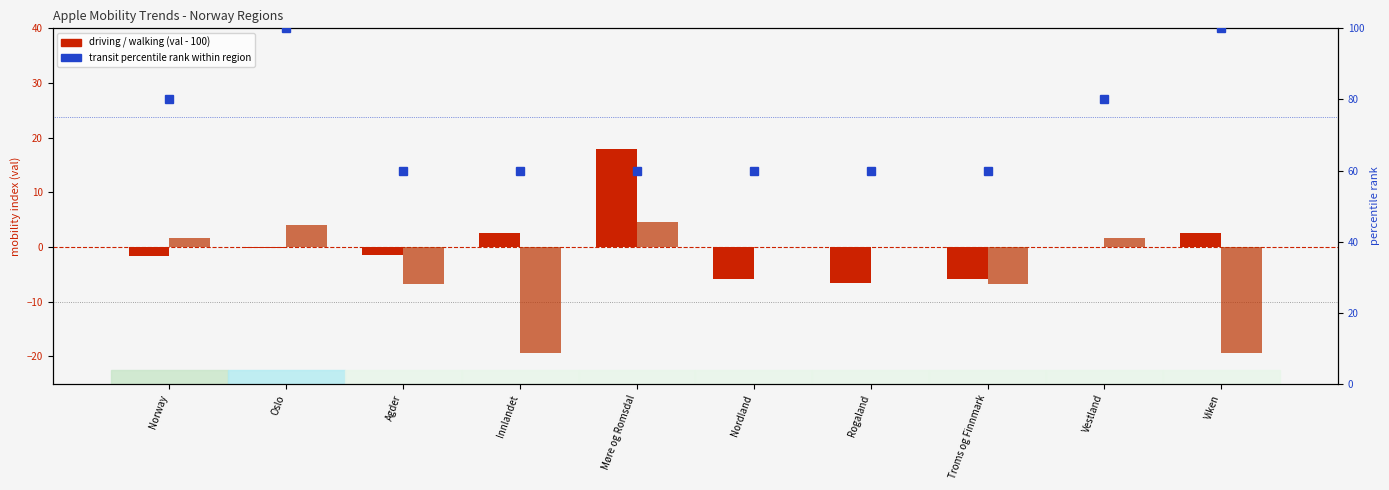

True or false: walking (transformed) has a value of -19.3 at Innlandet.

True